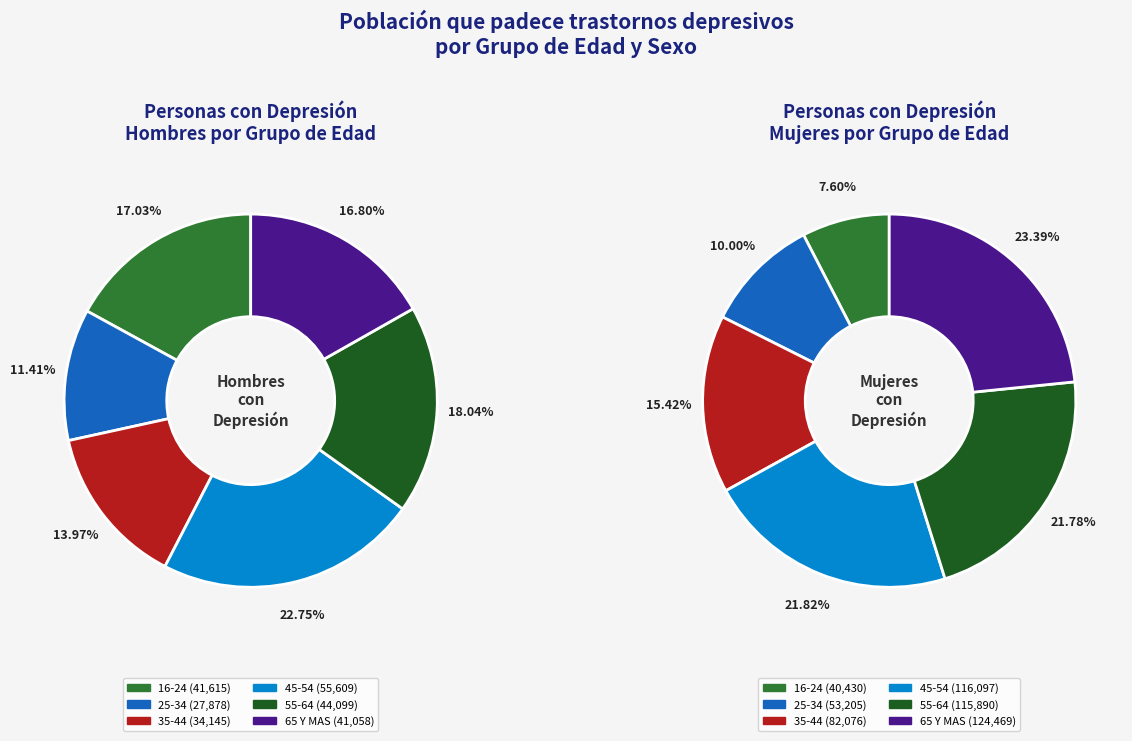

Is 65 Y MAS the majority of the pie?

No